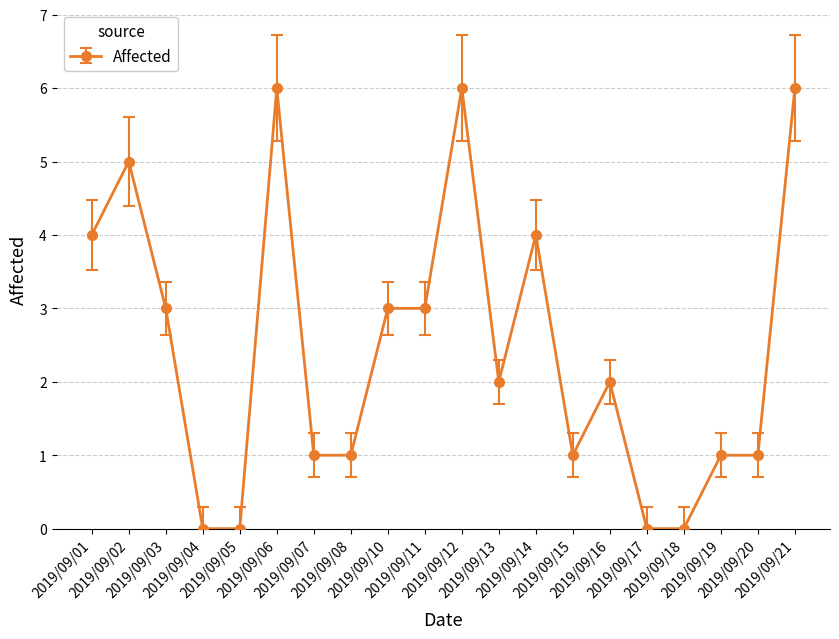

Approximately how many times larger is the value at 2019/09/01 compared to 2019/09/03?

1.3